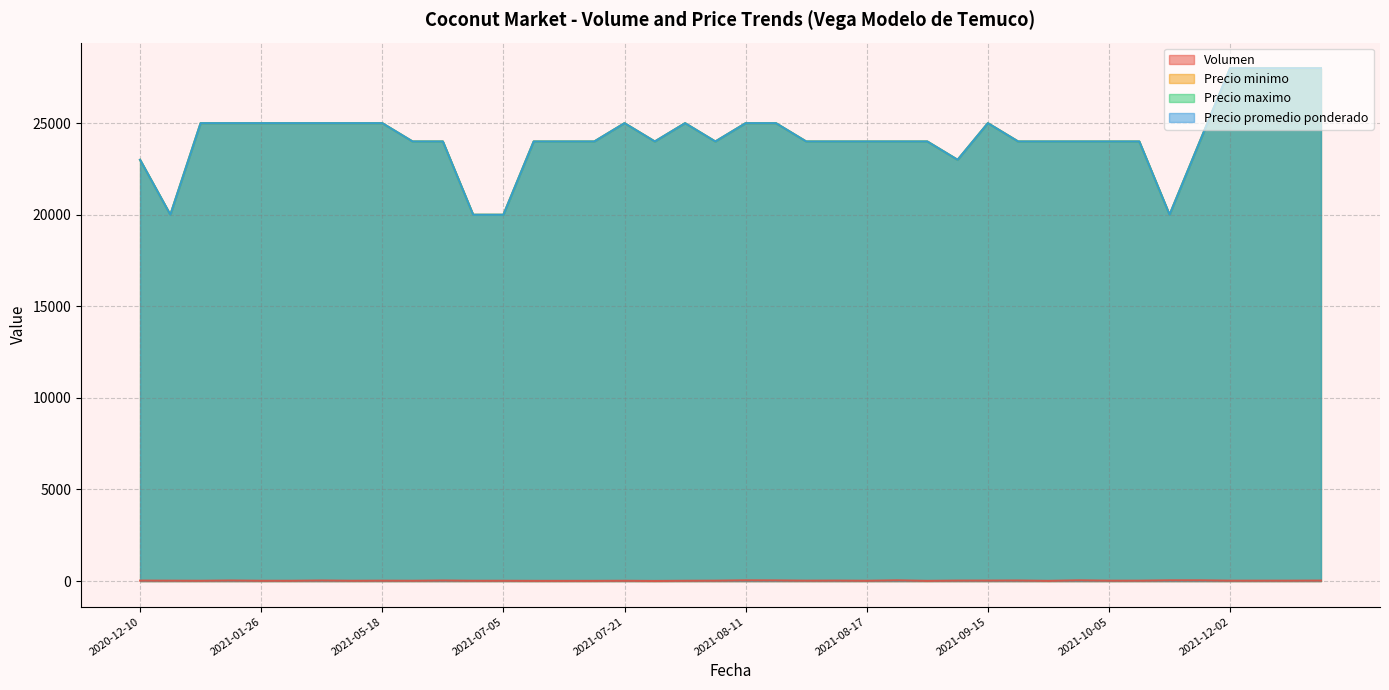

Which series changed the most between 2021-06-30 and 2020-12-10?

Precio minimo